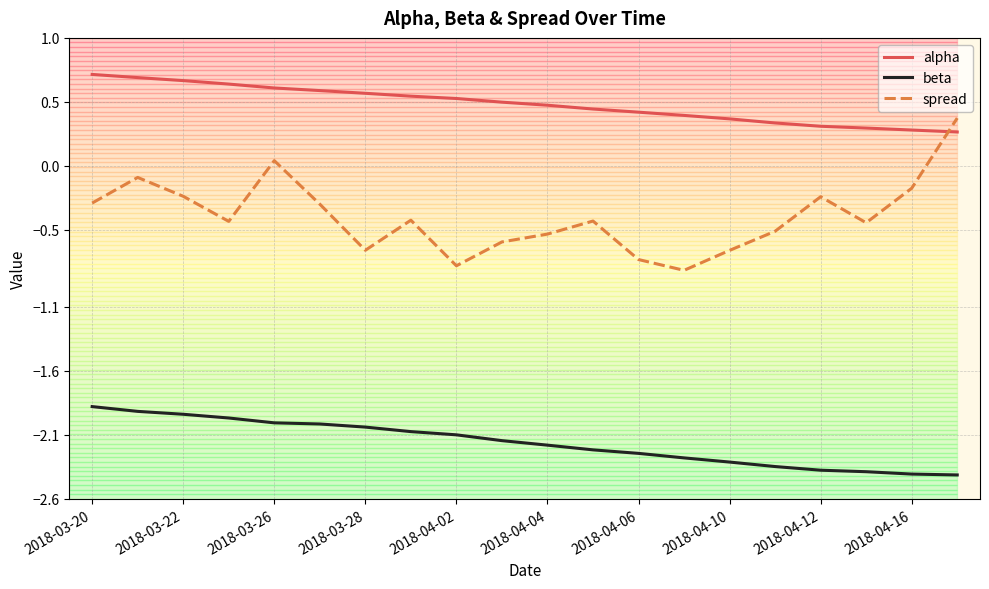

How many categories are shown in the chart?

20